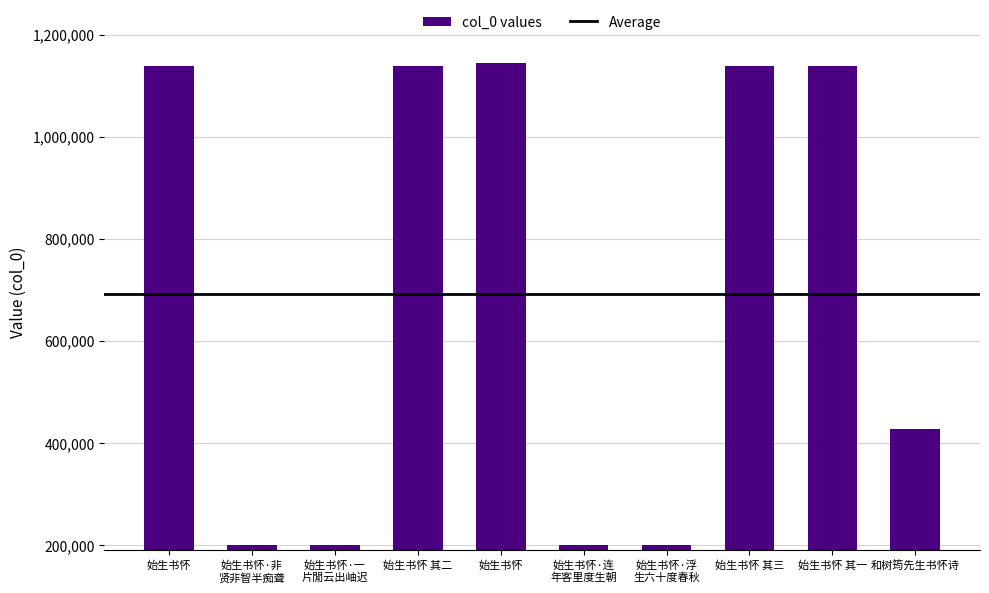

How many bars are there in total?

10